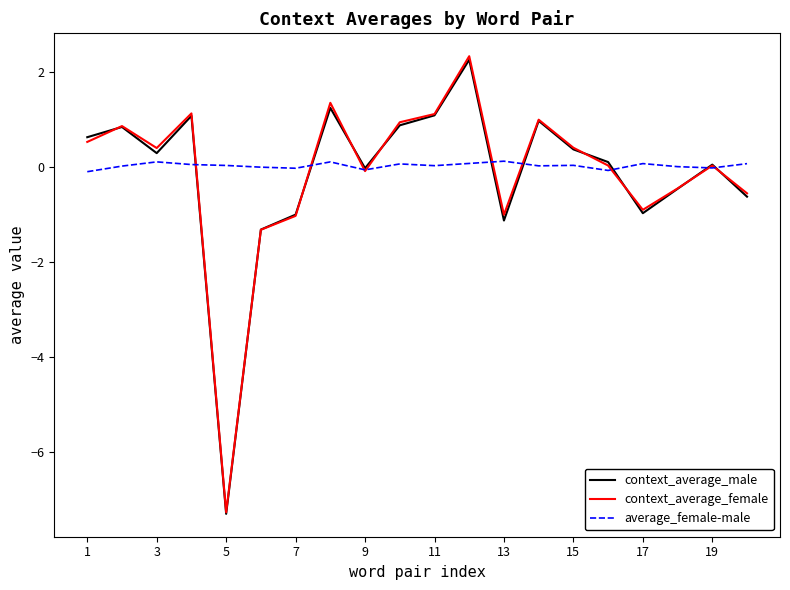

What is the maximum value shown in the chart?

2.3